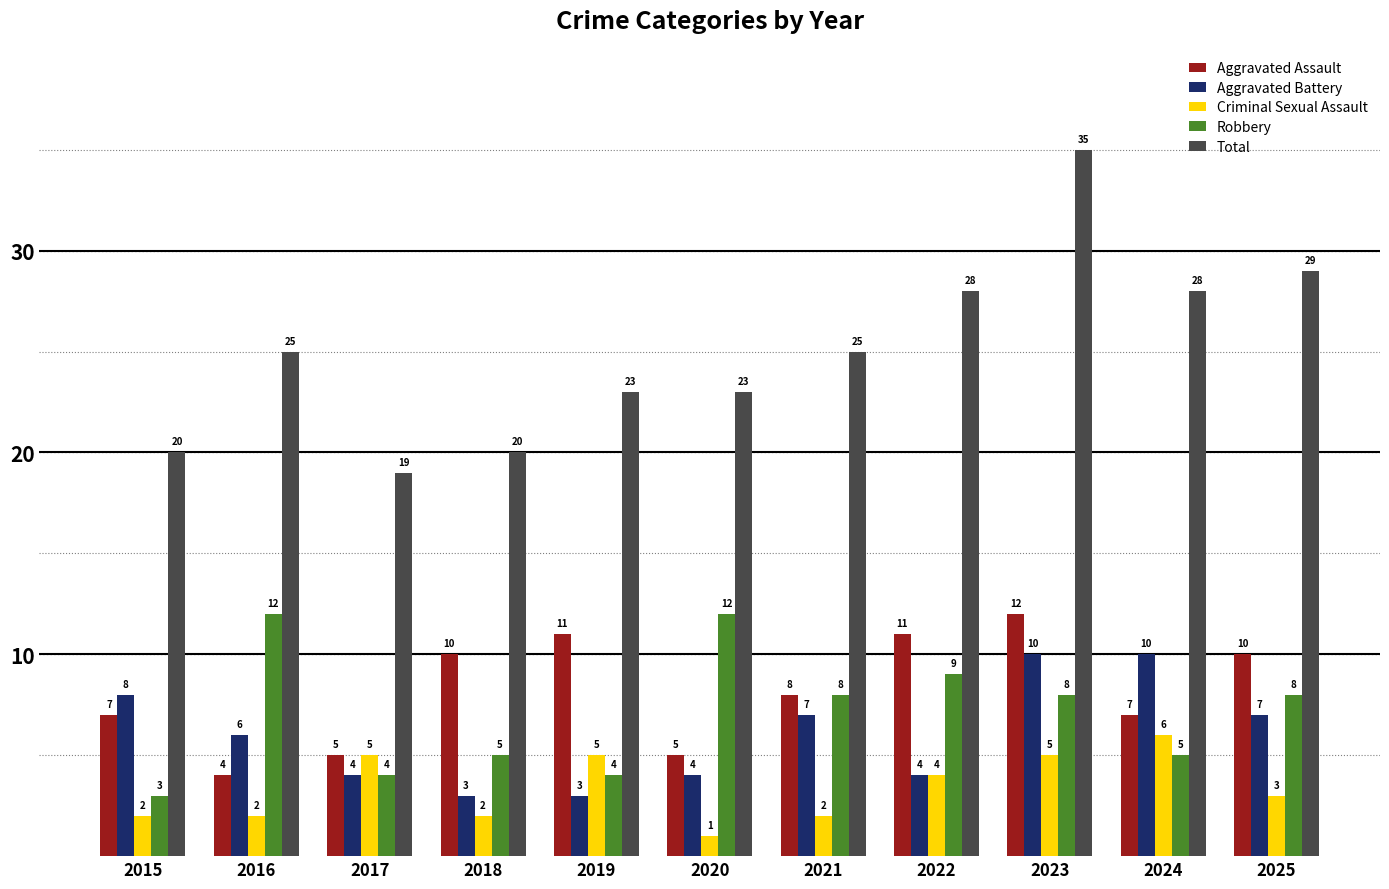

Which category has the lowest value across all series?

2020